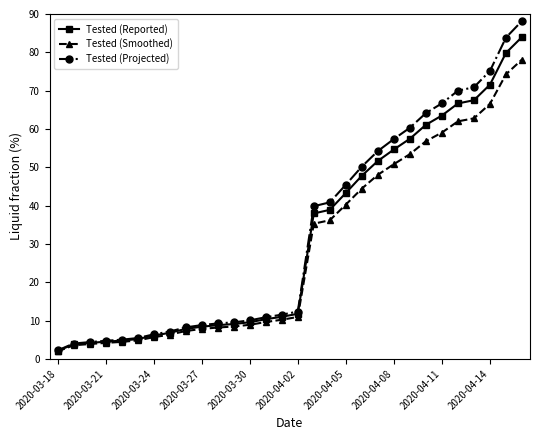

What is the minimum value for Tested (Reported)?

2.1